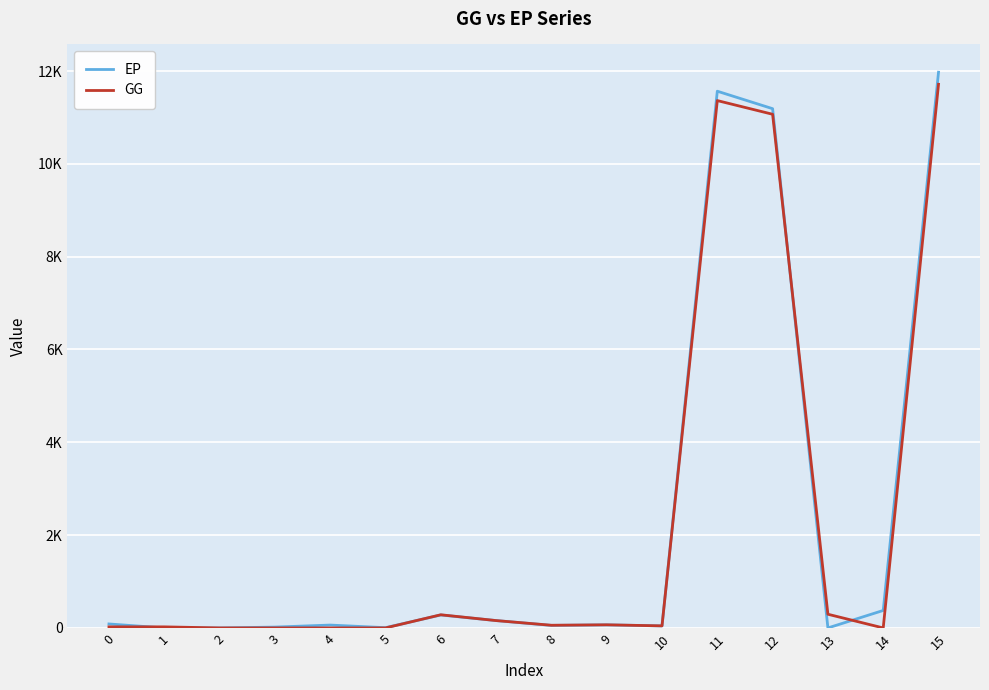

Rank the series by their maximum value, from highest to lowest.

EP, GG